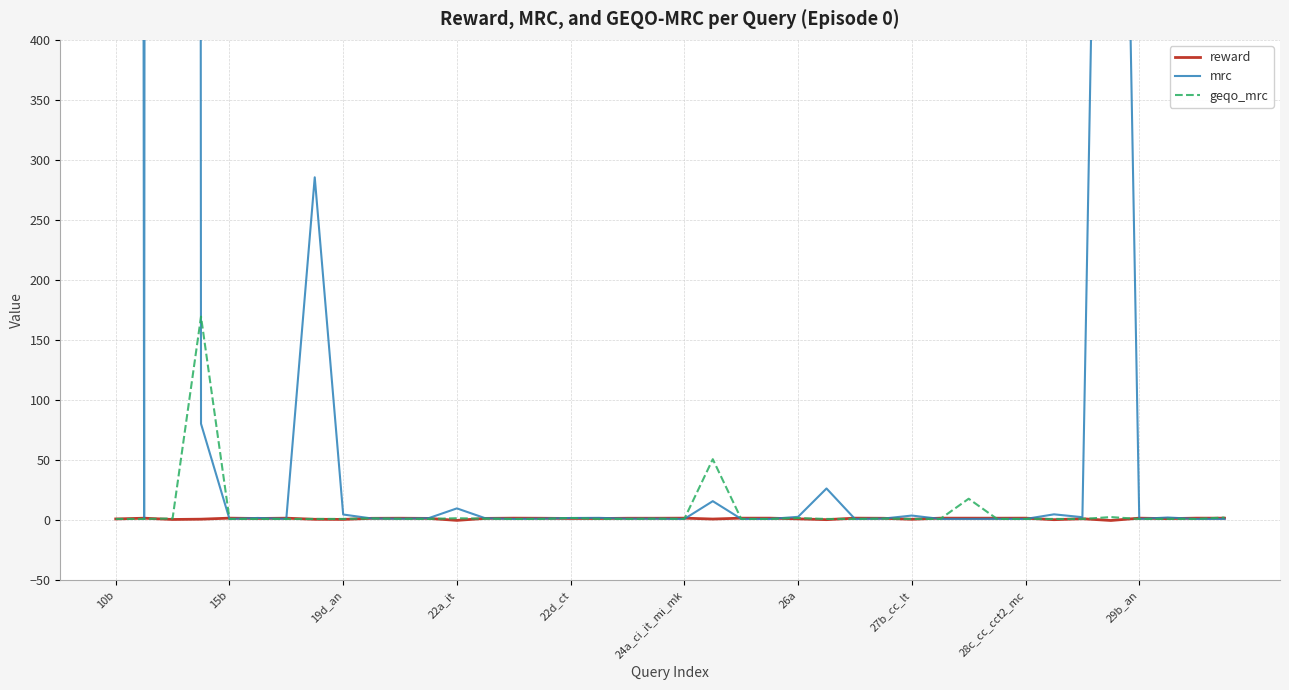

In geqo_mrc, how many points are lower than both neighbors (excluding endpoints)?

8